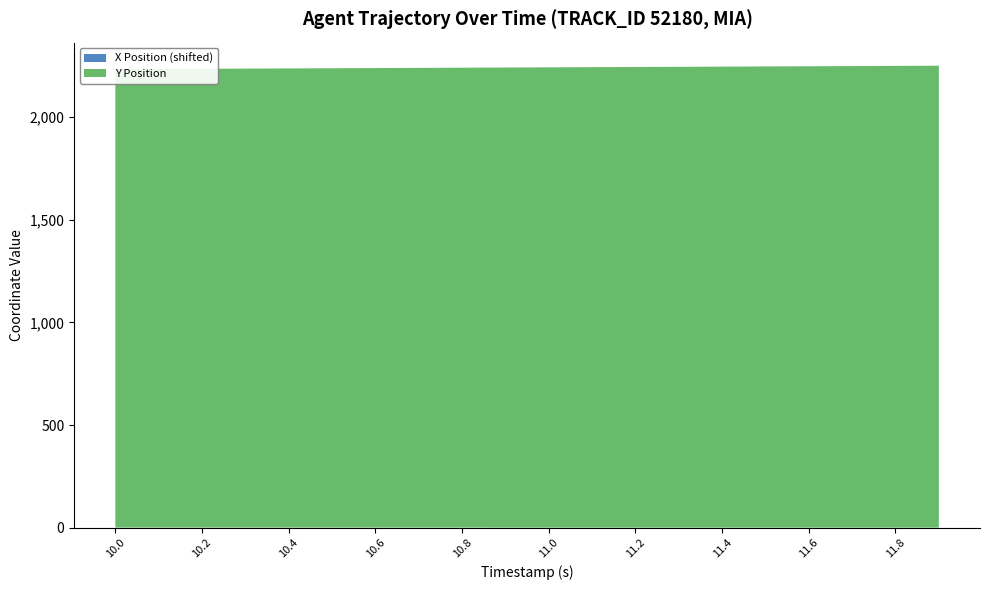

Reading left to right, list all the values displayed in this chart.

X: -292.0	-292.0	-292.0	-292.0	-292.1	-292.1	-292.1	-292.1	-292.2	-292.2	-292.2	-292.2	-292.3	-292.3	-292.3	-292.3	-292.4	-292.4	-292.4	-292.4
Y: 2233.8	2234.7	2235.7	2236.6	2237.5	2238.4	2239.3	2240.2	2241.1	2242.0	2242.9	2243.8	2244.7	2245.6	2246.5	2247.4	2248.3	2249.2	2250.1	2251.1
TIMESTAMP: 10.0	10.1	10.2	10.3	10.4	10.5	10.6	10.7	10.8	10.9	11.0	11.1	11.2	11.3	11.4	11.5	11.6	11.7	11.8	11.9